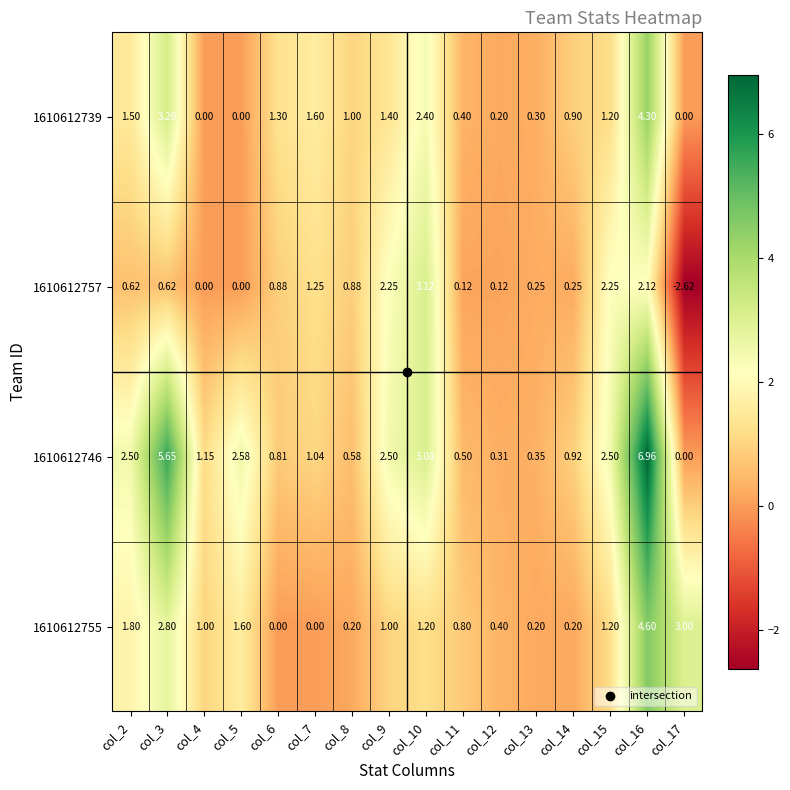

Which series has the widest spread of values?

1610612746